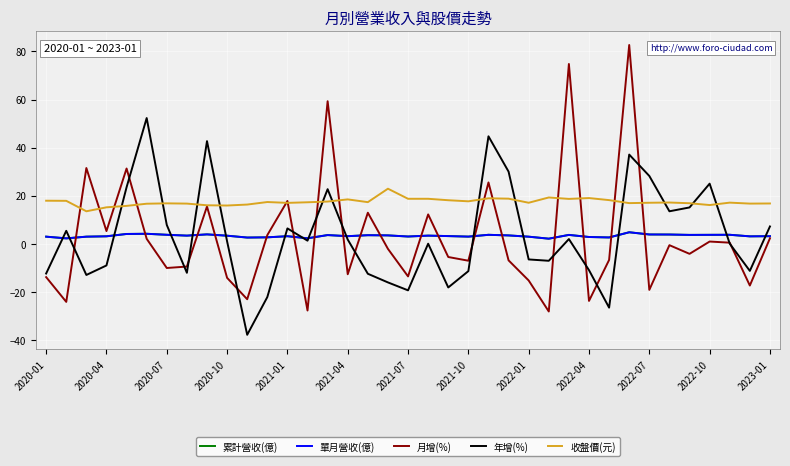

What is the average value of the 年增(%) series?

3.3